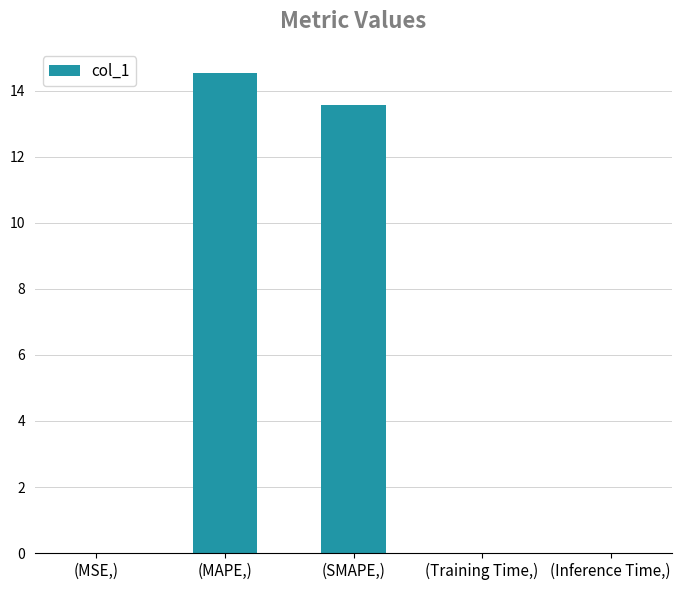

True or false: the data shows 8.9 at (MAPE,).

False